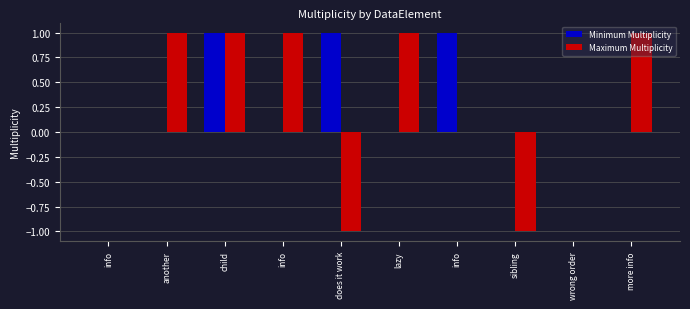

What is the sum of the Minimum Multiplicity values at child and info?

1